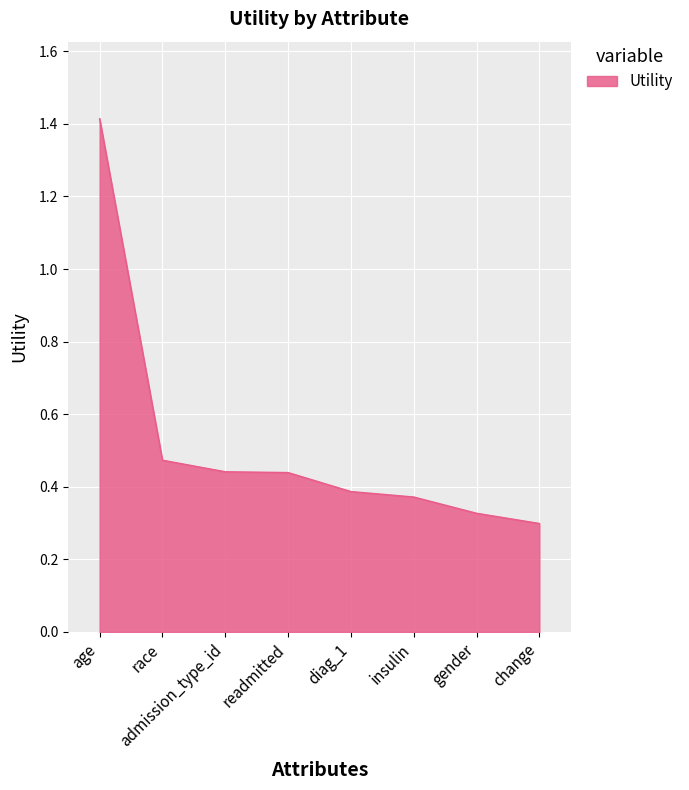

Count the values in the range 0 to 1.

7